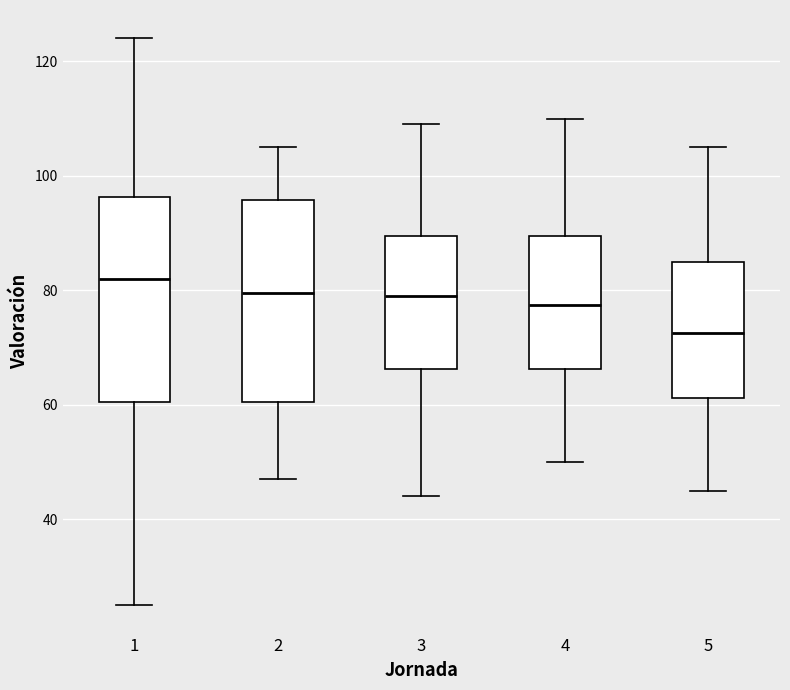

Reading left to right, read every box against the y-axis: the position of its median line, the range the box covers, and the ends of its whiskers. The values are not printed on the chart, so give them approximately, as read against the axis.

1: median 82, box 60 to 96, whiskers 26 to 124
2: median 80, box 60 to 96, whiskers 48 to 106
3: median 80, box 66 to 90, whiskers 44 to 110
4: median 78, box 66 to 90, whiskers 50 to 110
5: median 72, box 62 to 86, whiskers 46 to 106